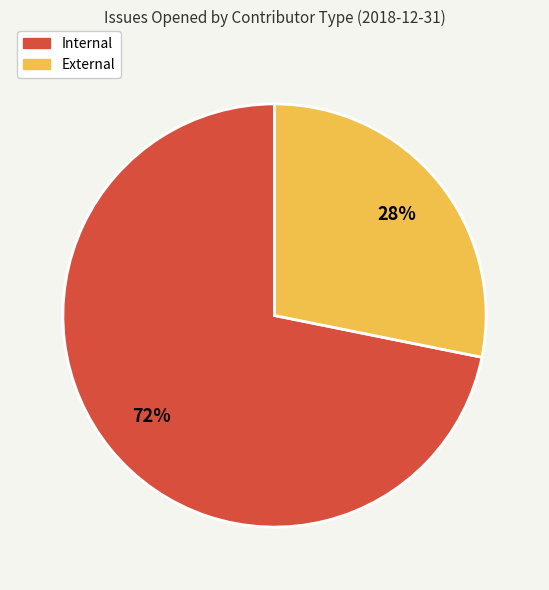

To the nearest percent, what portion does Internal represent?

72%